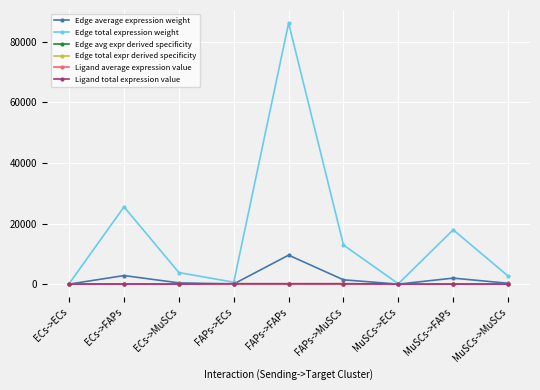

The Edge total expr derived specificity series shows 0.1 at FAPs->MuSCs. True or false?

False